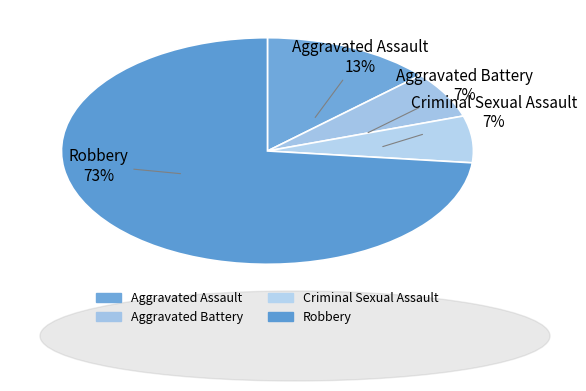

Which has a higher value, Aggravated Assault or Robbery?

Robbery